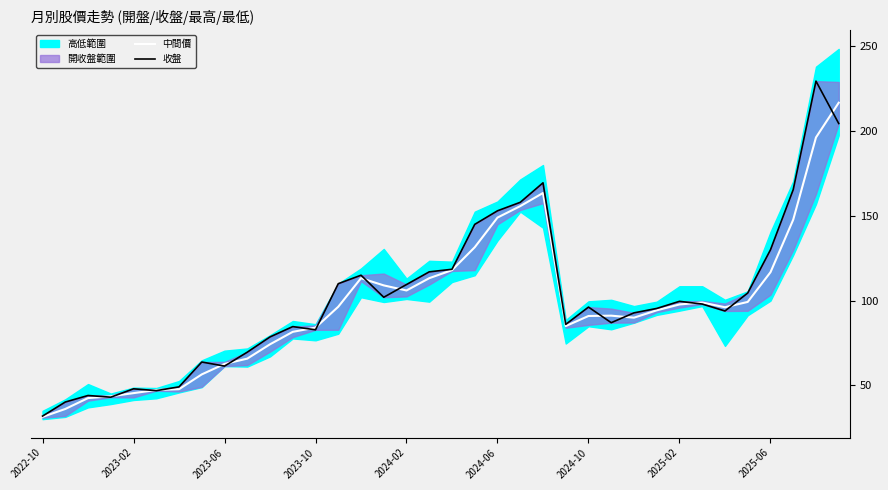

What is the maximum value for 中間價?

216.8